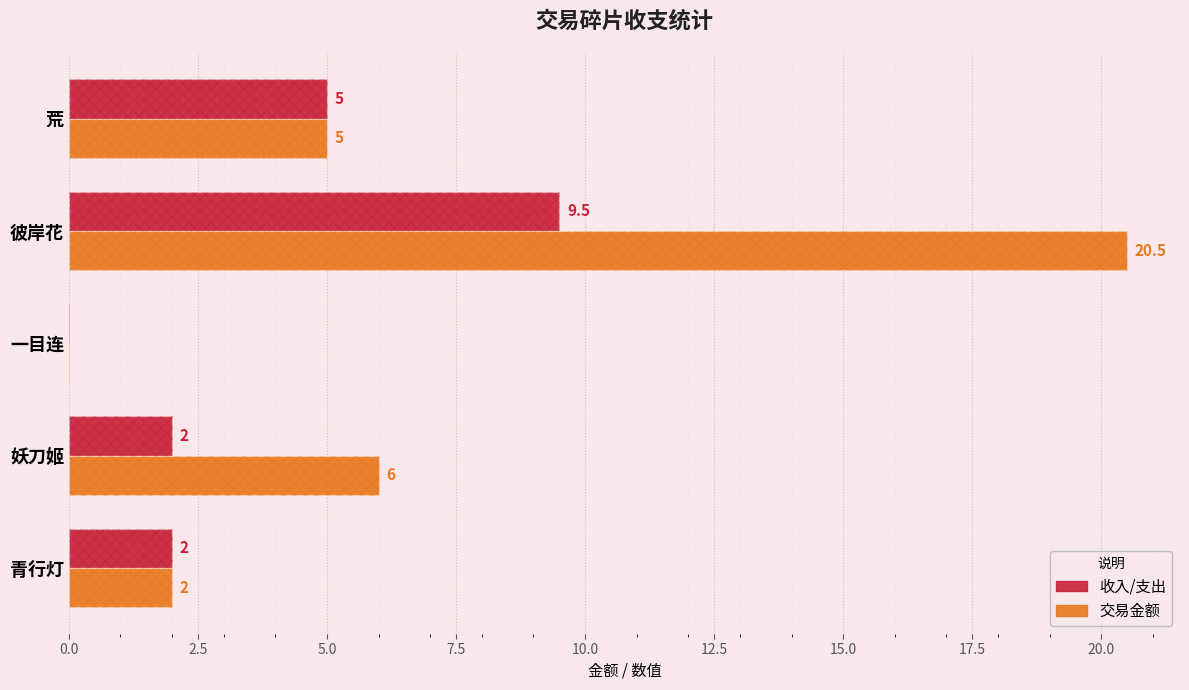

True or false: 收入/支出 has a value of 3.3 at 青行灯.

False